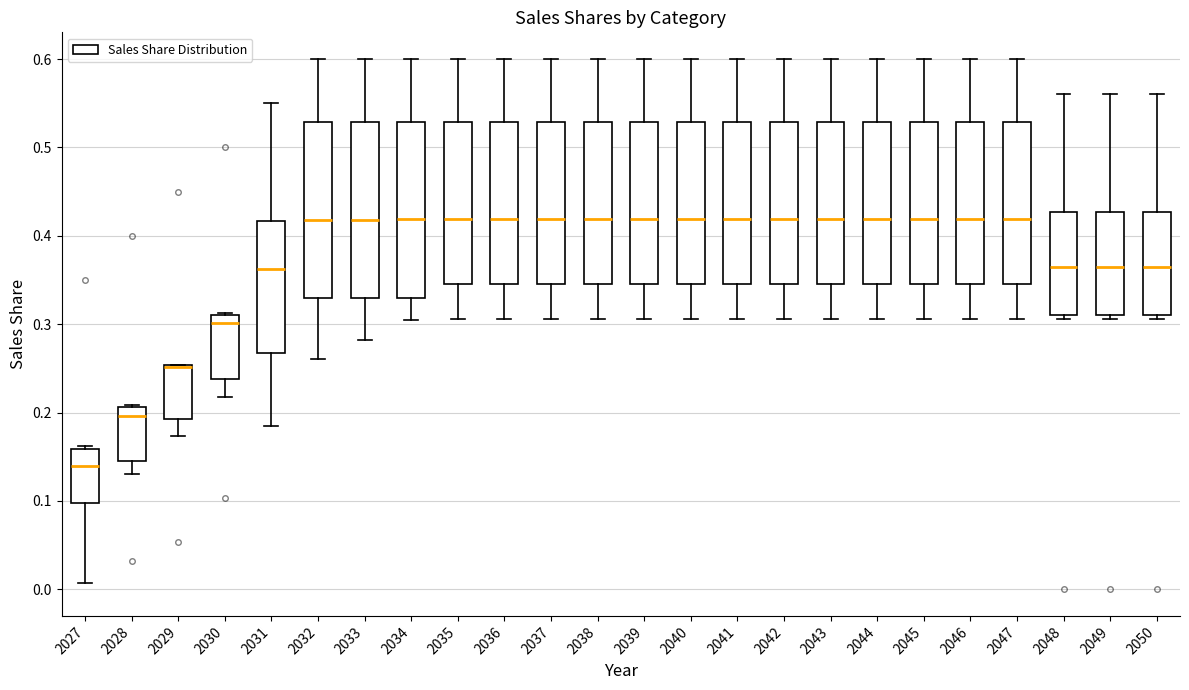

Where is the upper edge of the box at x = 2030 on the y-axis? The values are not printed on the chart, so give them approximately, as read against the axis.

0.31